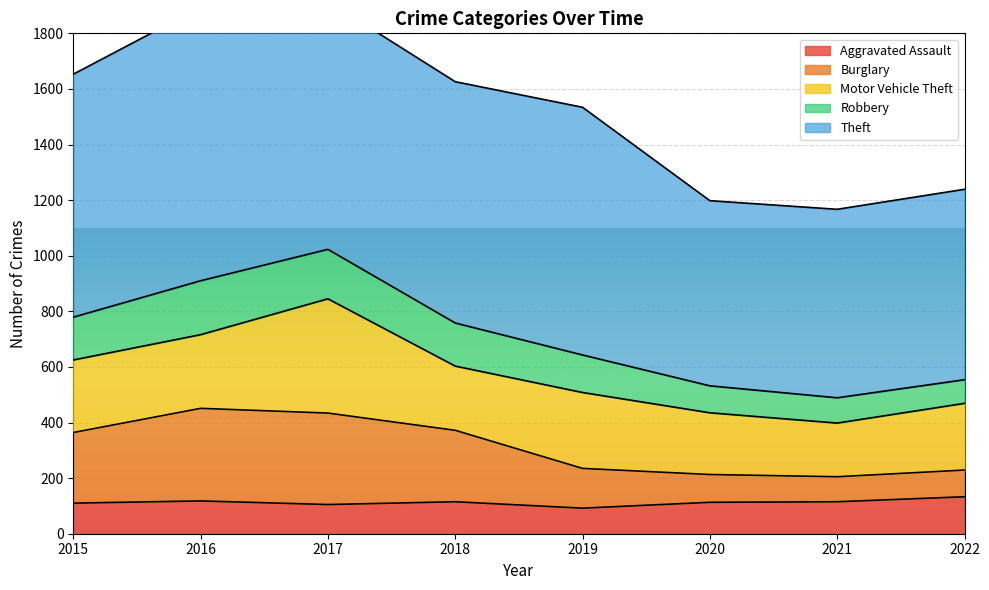

How many interior local valleys does the Burglary series have?

1